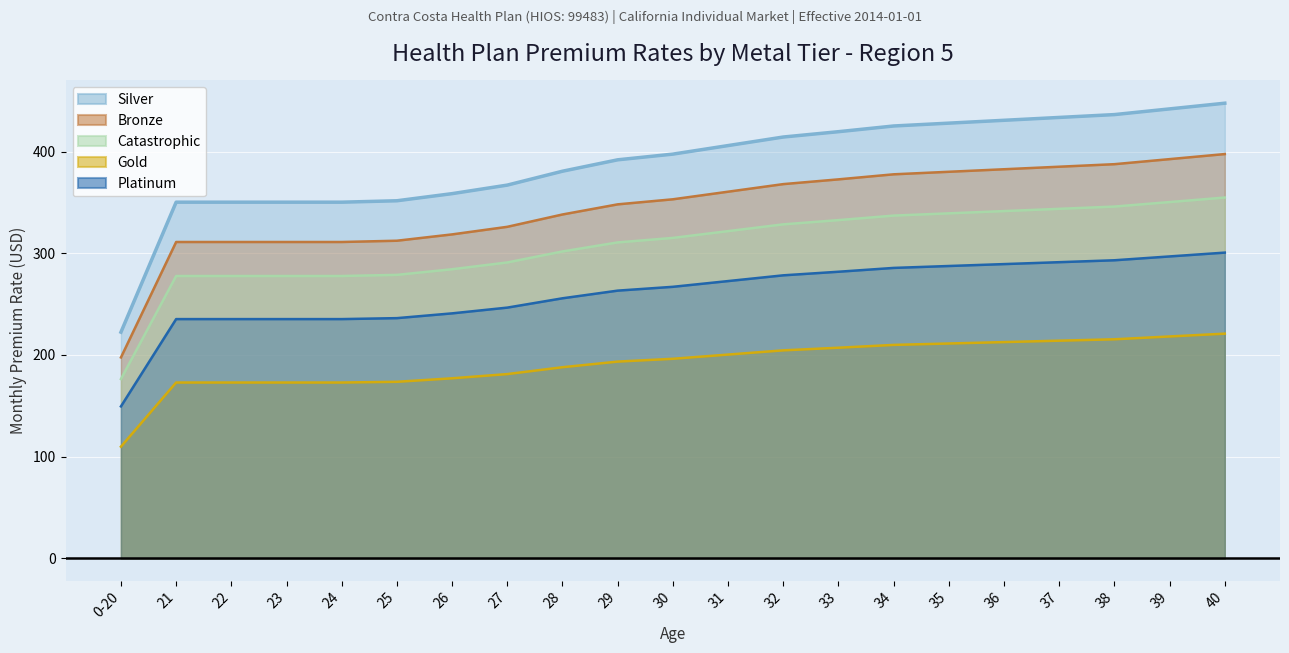

Reading left to right, extract all data points from this chart.

Platinum: 0-20=149.3	21=235.2	22=235.2	23=235.2	24=235.2	25=236.1	26=240.8	27=246.5	28=255.7	29=263.2	30=266.9	31=272.6	32=278.2	33=281.8	34=285.5	35=287.4	36=289.3	37=291.2	38=293.1	39=296.8	40=300.6
Gold: 0-20=109.8	21=172.8	22=172.8	23=172.8	24=172.8	25=173.5	26=177.0	27=181.1	28=187.9	29=193.4	30=196.2	31=200.3	32=204.5	33=207.1	34=209.8	35=211.2	36=212.6	37=214.0	38=215.3	39=218.1	40=220.9
Silver: 0-20=222.4	21=350.2	22=350.2	23=350.2	24=350.2	25=351.6	26=358.6	27=367.0	28=380.6	29=391.8	30=397.4	31=405.8	32=414.2	33=419.5	34=425.1	35=427.9	36=430.7	37=433.5	38=436.3	39=441.9	40=447.5
Bronze: 0-20=197.5	21=311.0	22=311.0	23=311.0	24=311.0	25=312.3	26=318.5	27=325.9	28=338.1	29=348.0	30=353.0	31=360.5	32=367.9	33=372.6	34=377.6	35=380.1	36=382.6	37=385.1	38=387.5	39=392.5	40=397.5
Catastrophic: 0-20=176.3	21=277.6	22=277.6	23=277.6	24=277.6	25=278.7	26=284.2	27=290.9	28=301.7	29=310.6	30=315.1	31=321.7	32=328.4	33=332.5	34=337.0	35=339.2	36=341.4	37=343.6	38=345.9	39=350.3	40=354.7